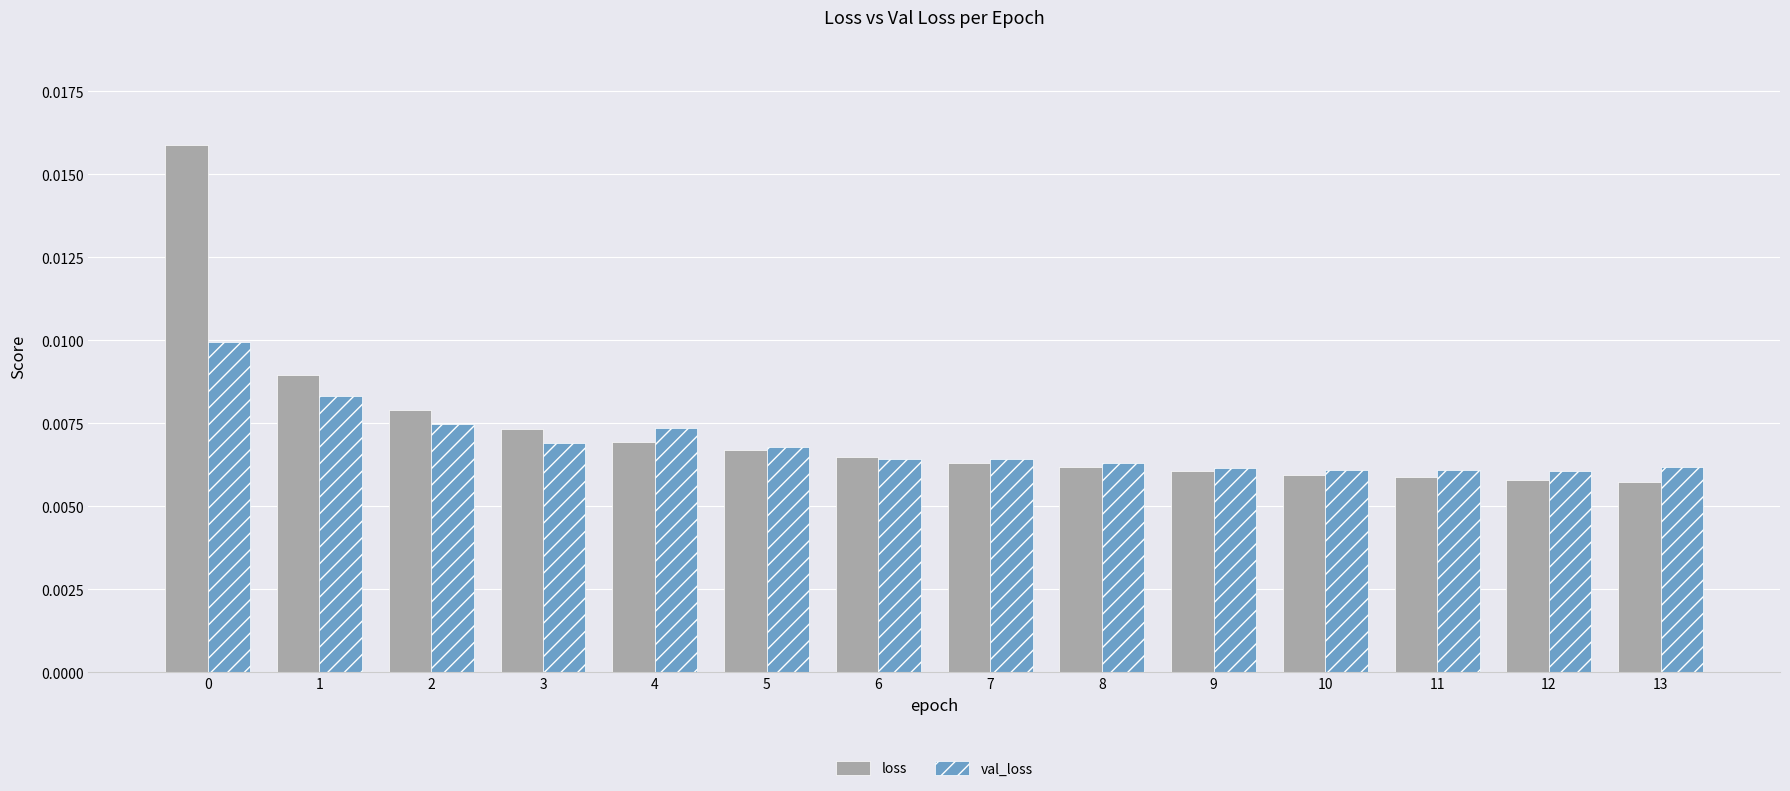

At how many categories does at least one series exceed 0?

14